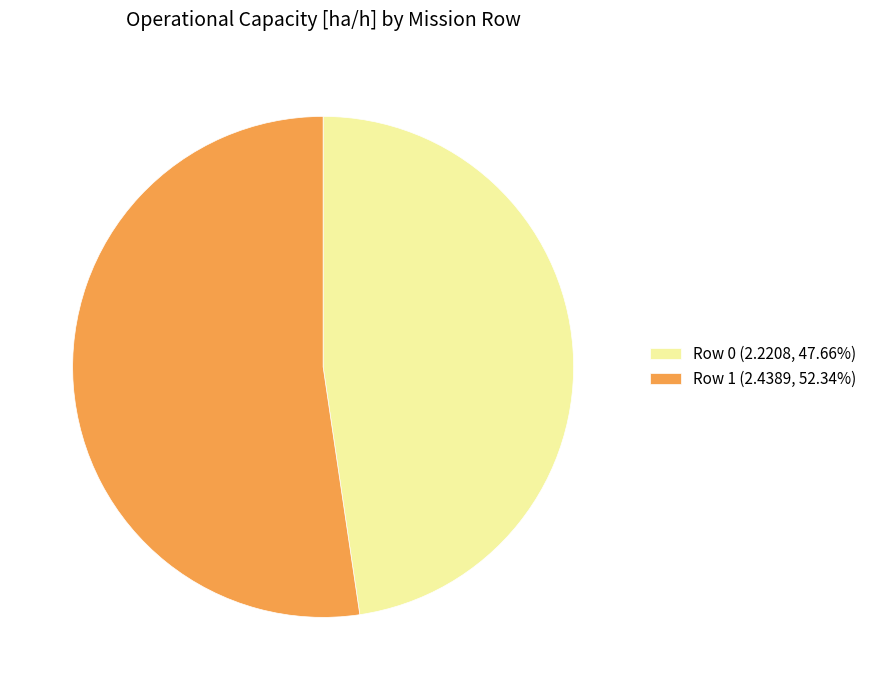

Combined, do Row 0 (2.2208, 47.66%) and Row 1 (2.4389, 52.34%) account for over 50%?

Yes